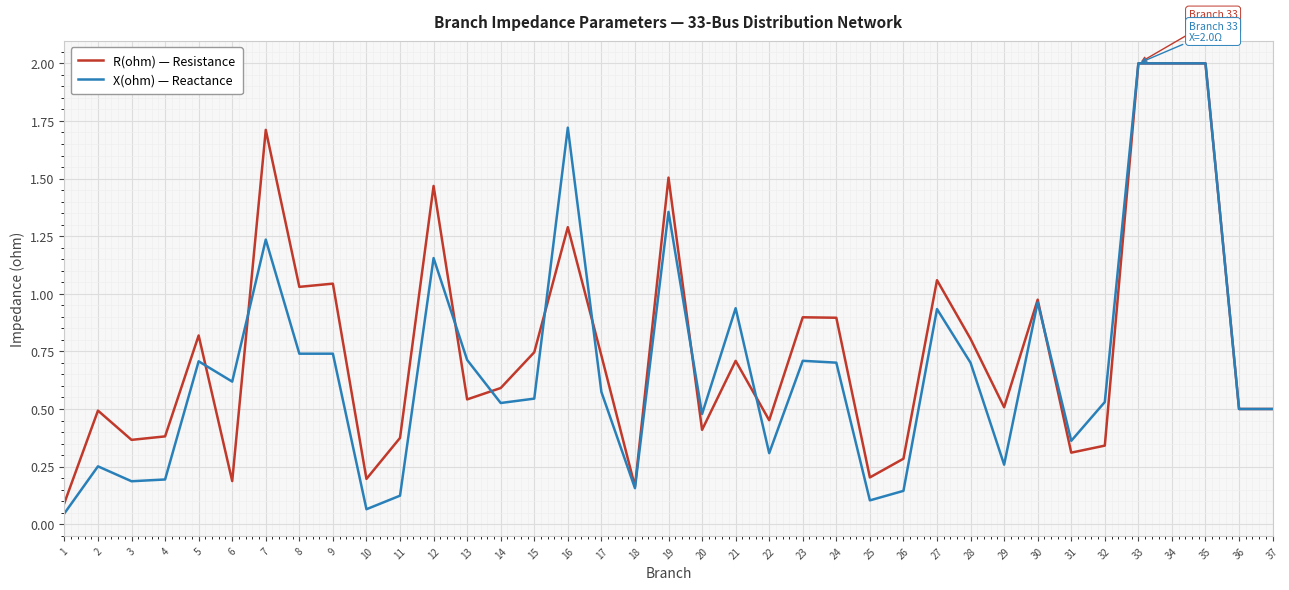

Is it true that R(ohm) — Resistance equals 0.3 at 36?

False